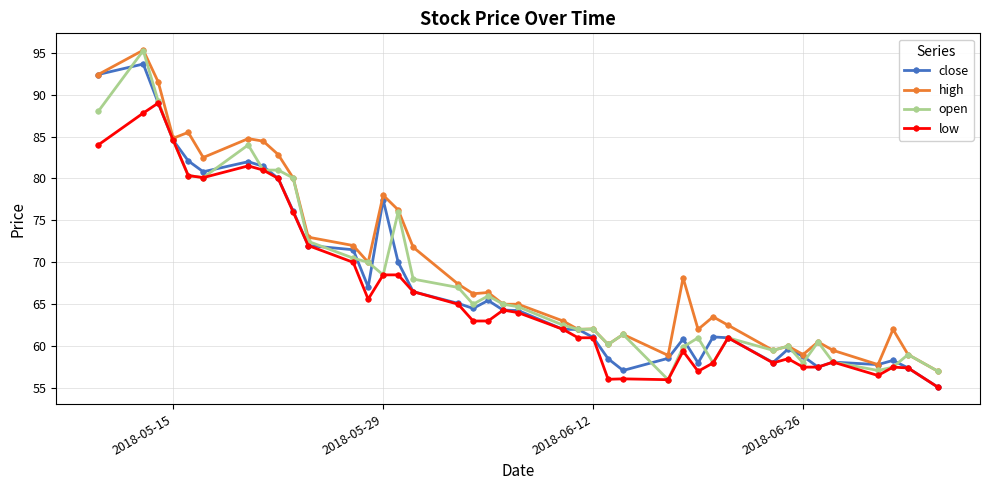

What is the value of the low point at the 21st from the left?

64.0